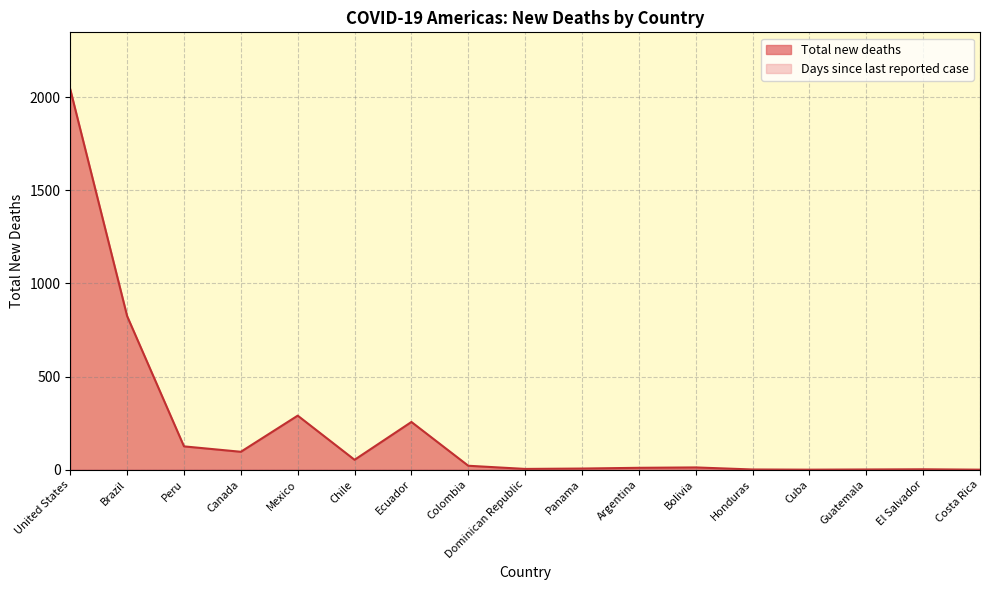

Which label corresponds to the smallest value in the chart?

Cuba